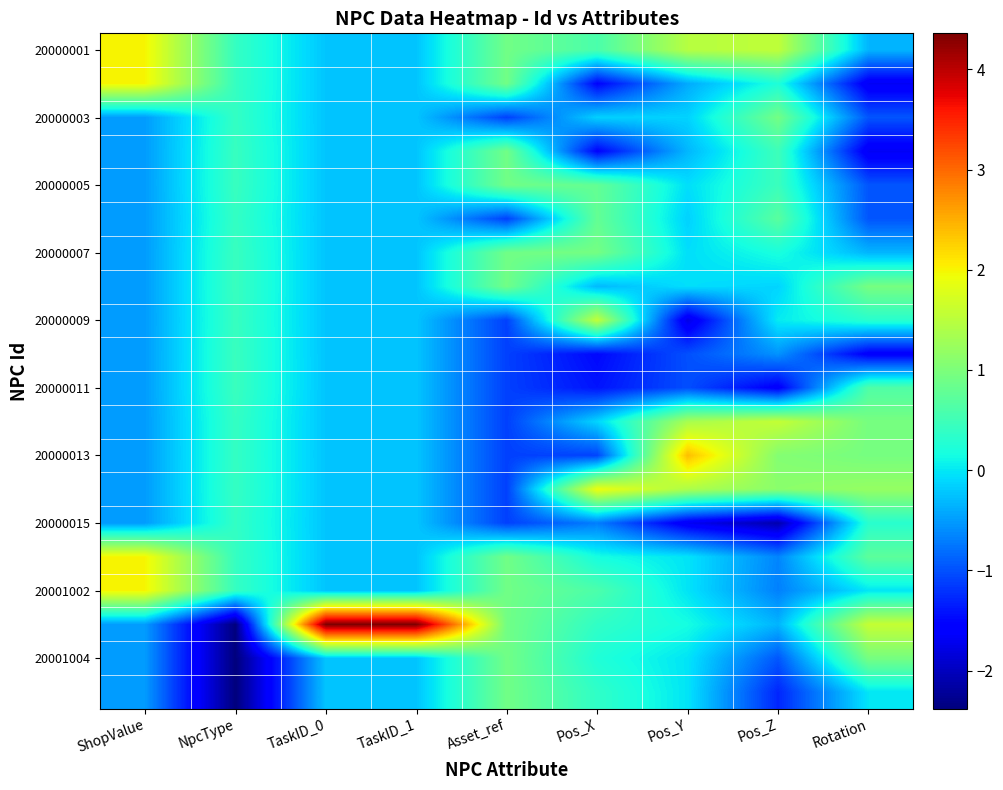

Which has a higher value, Pos_X or Pos_Z?

Pos_Z